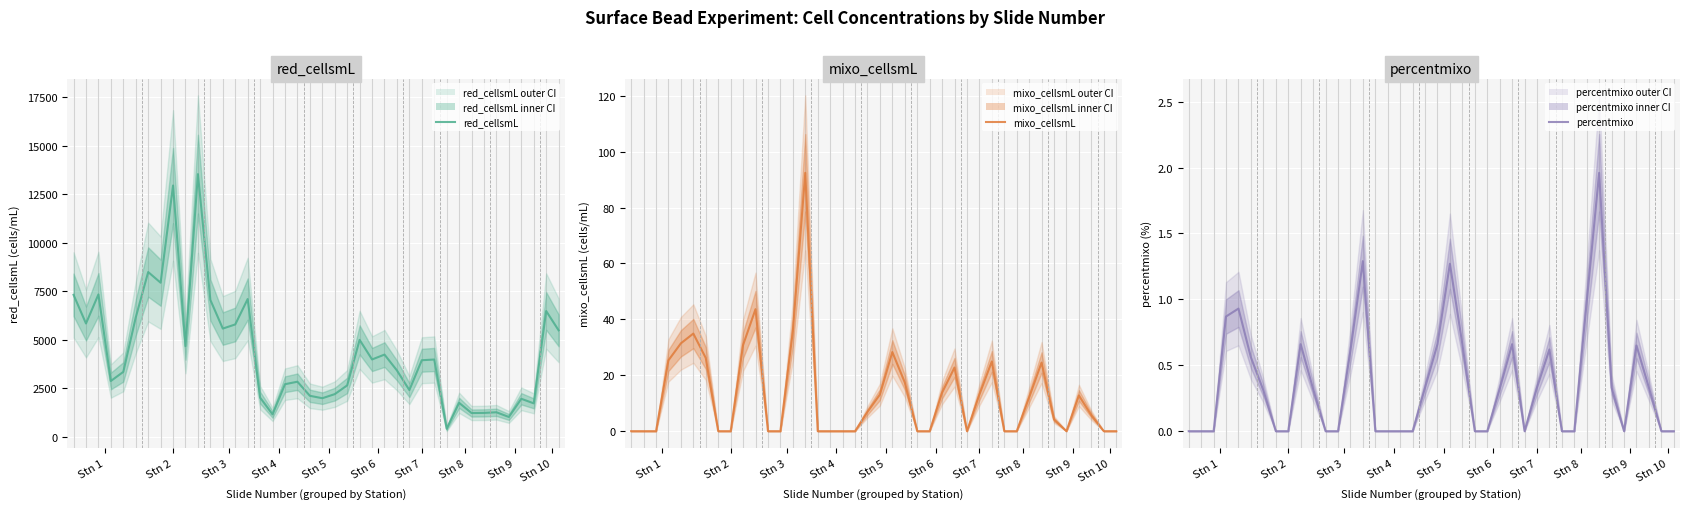

What is the average value of the mixo_cellsmL series?

13.0